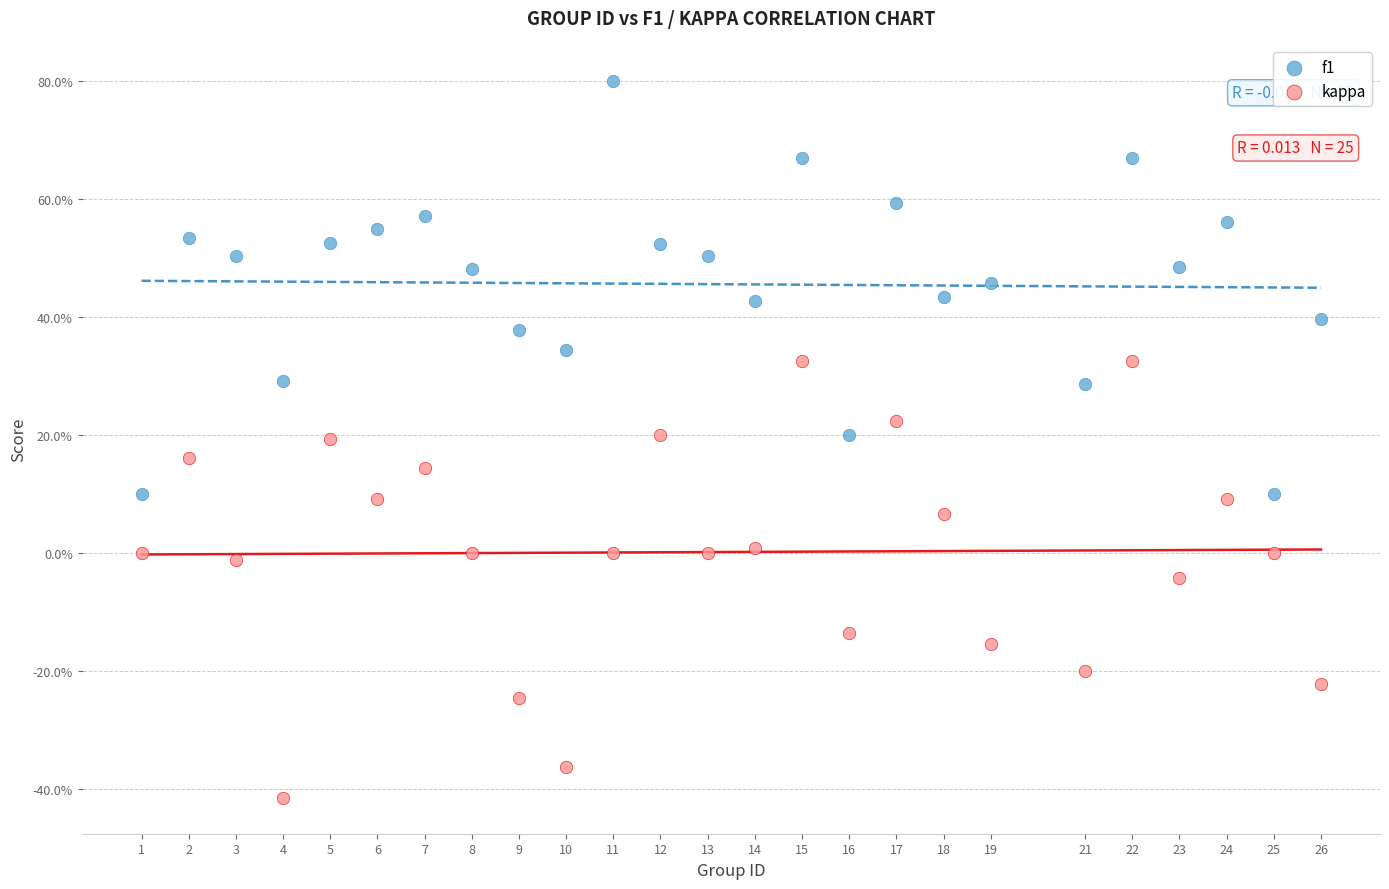

What are all the series names shown in the legend?

f1, kappa